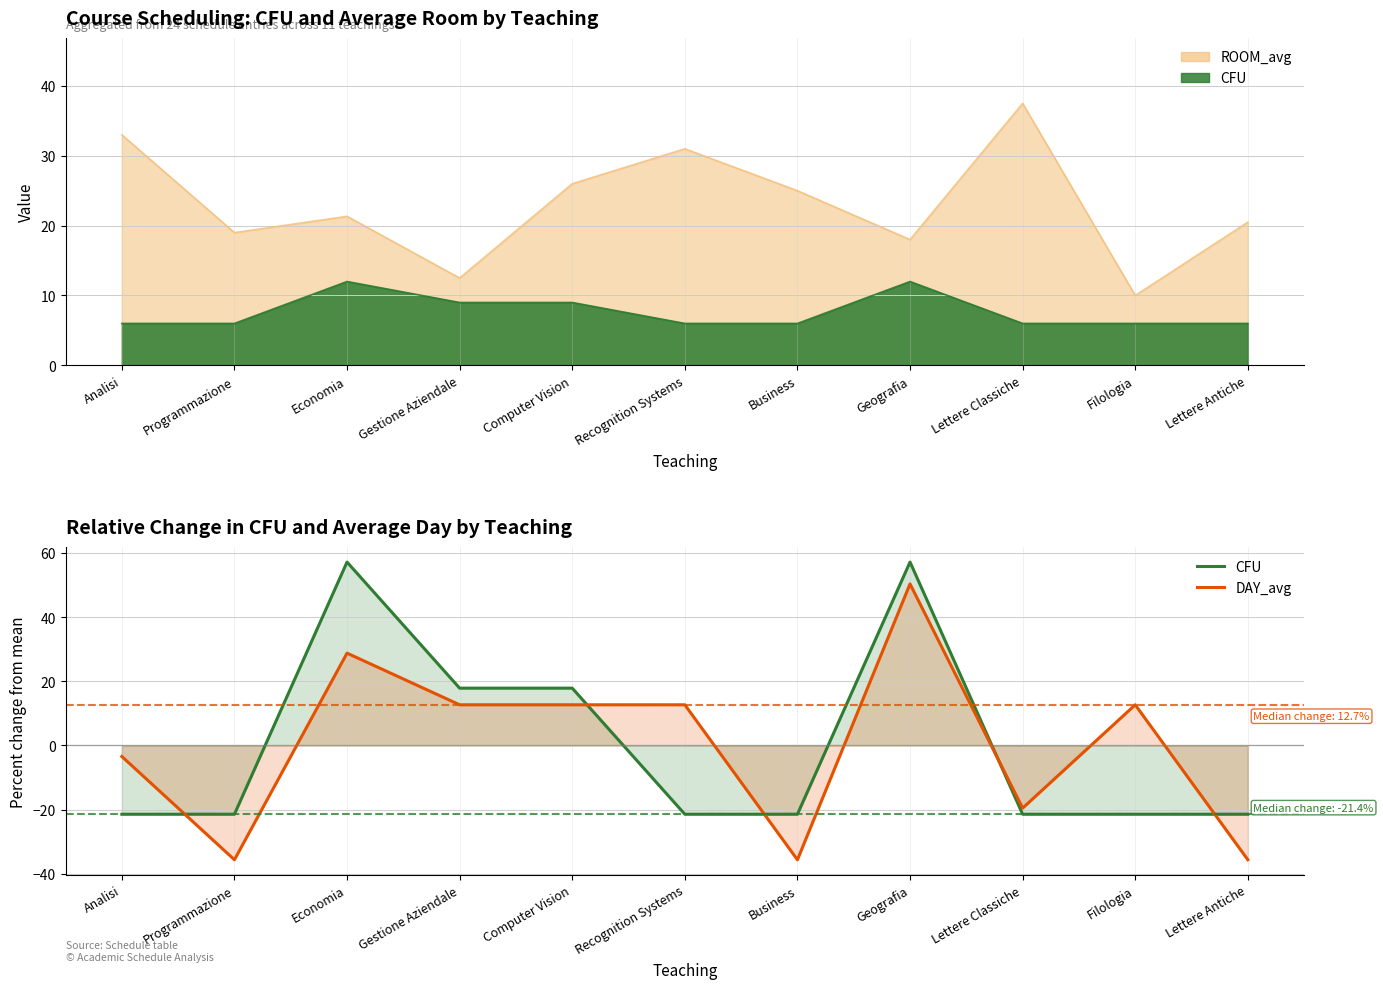

Which series changed the most between Analisi and Economia?

CFU